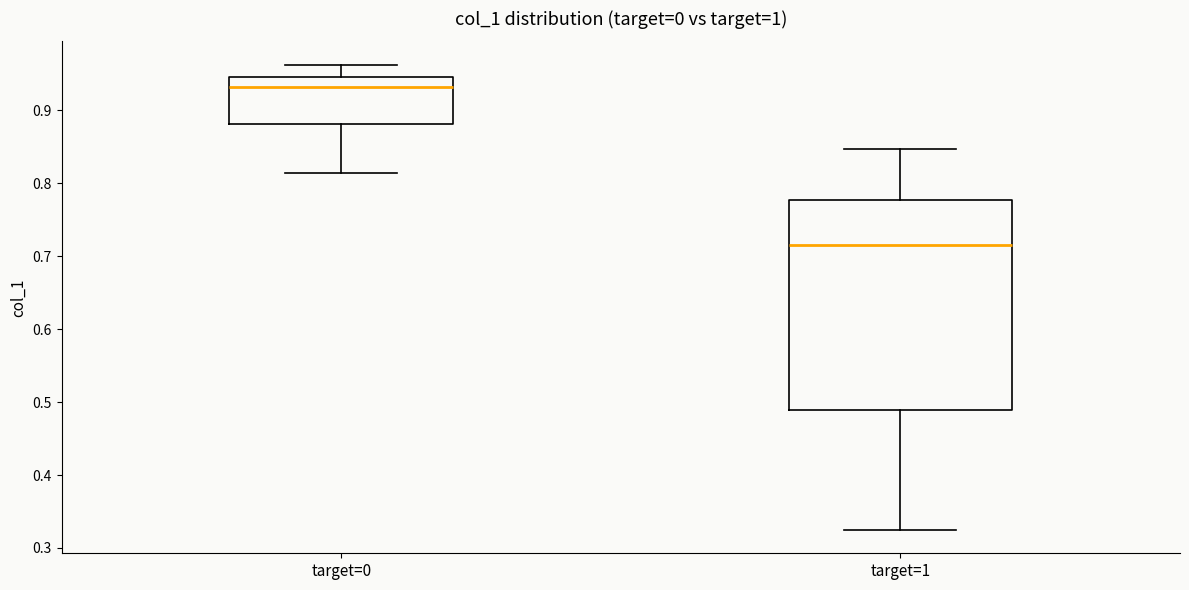

Reading left to right, transcribe this box plot: for each box, give where its median line is, the range the box spans, and where its two whiskers end, as read against the y-axis. The values are not printed on the chart, so give them approximately, as read against the axis.

target=0: median 0.93, box 0.88 to 0.95, whiskers 0.81 to 0.96
target=1: median 0.72, box 0.49 to 0.78, whiskers 0.32 to 0.85